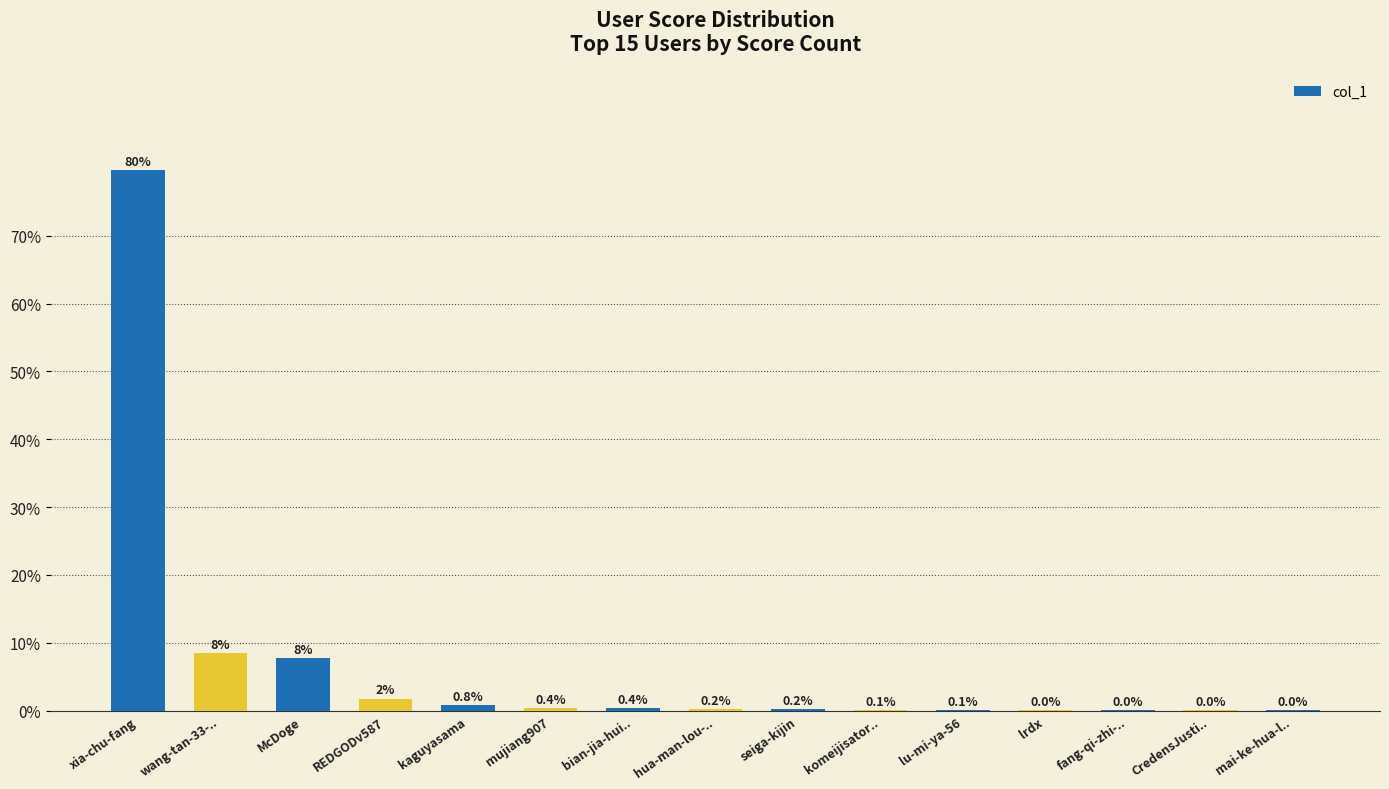

What is the sum of the values at kaguyasama and bian-jia-hui..?

1.2